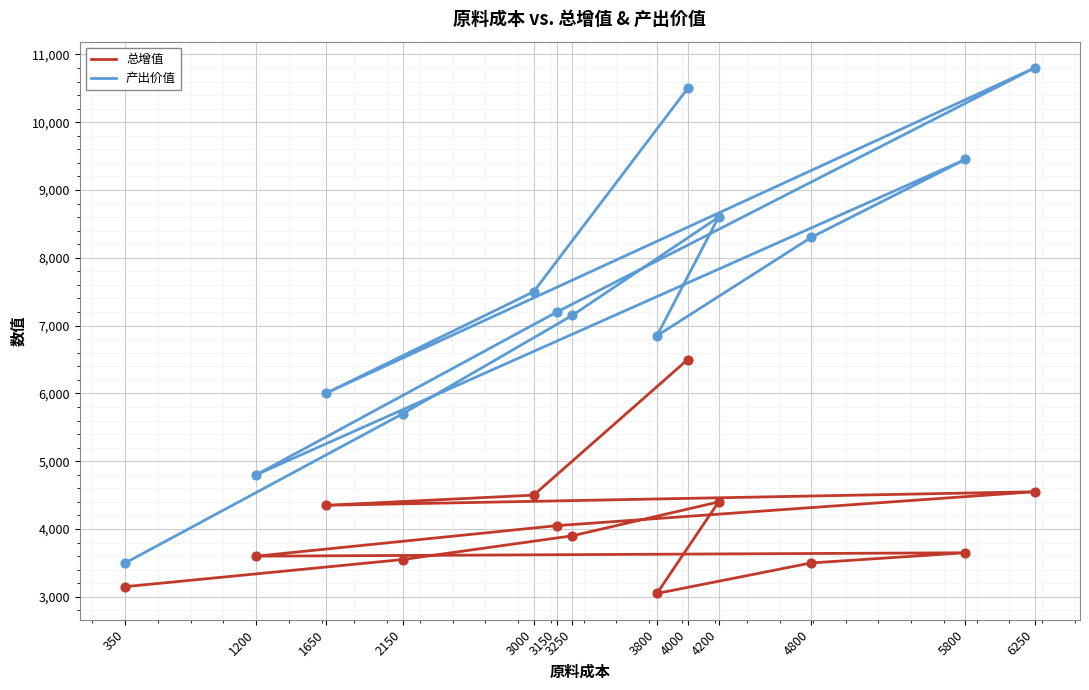

Which series has the widest spread of Y values?

产出价值